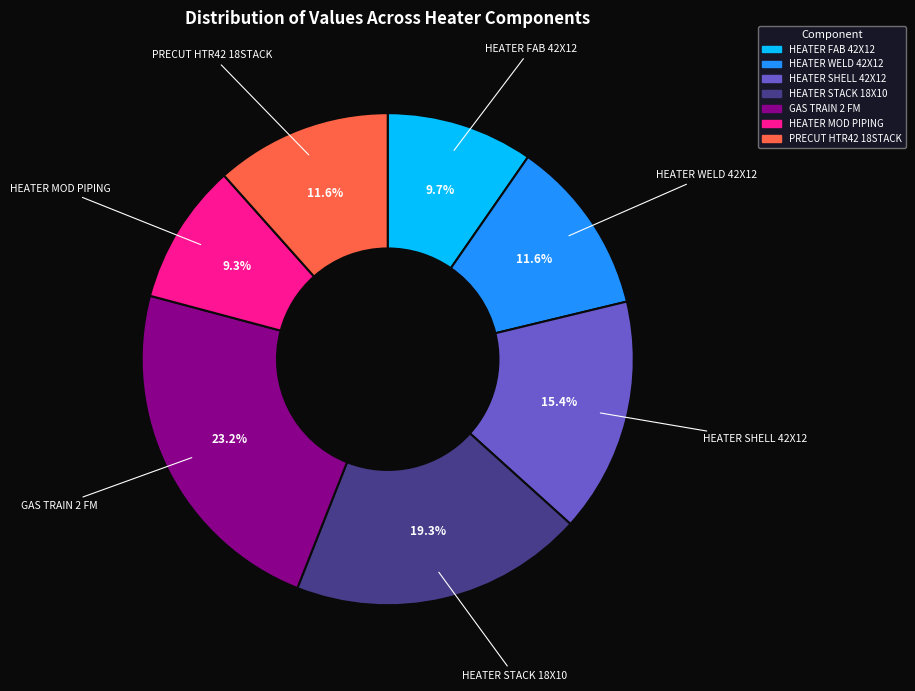

To the nearest percent, what is the difference between the largest and smallest slice percentages?

14%